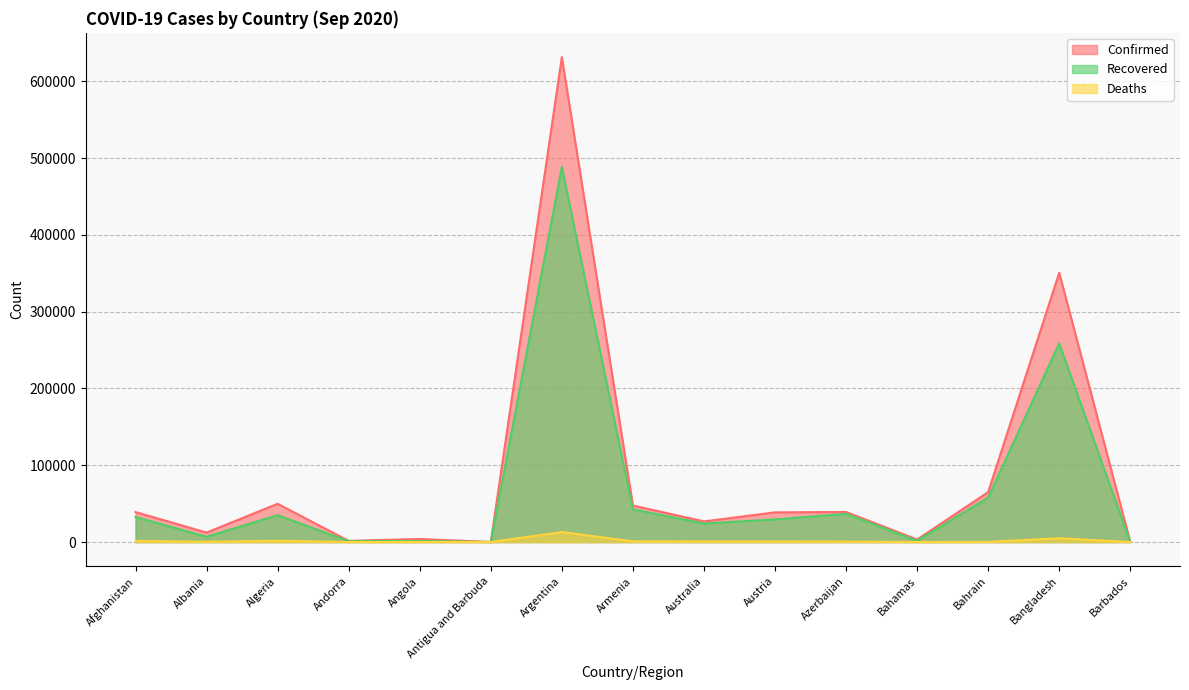

How many data points in Confirmed are above 38658?

7